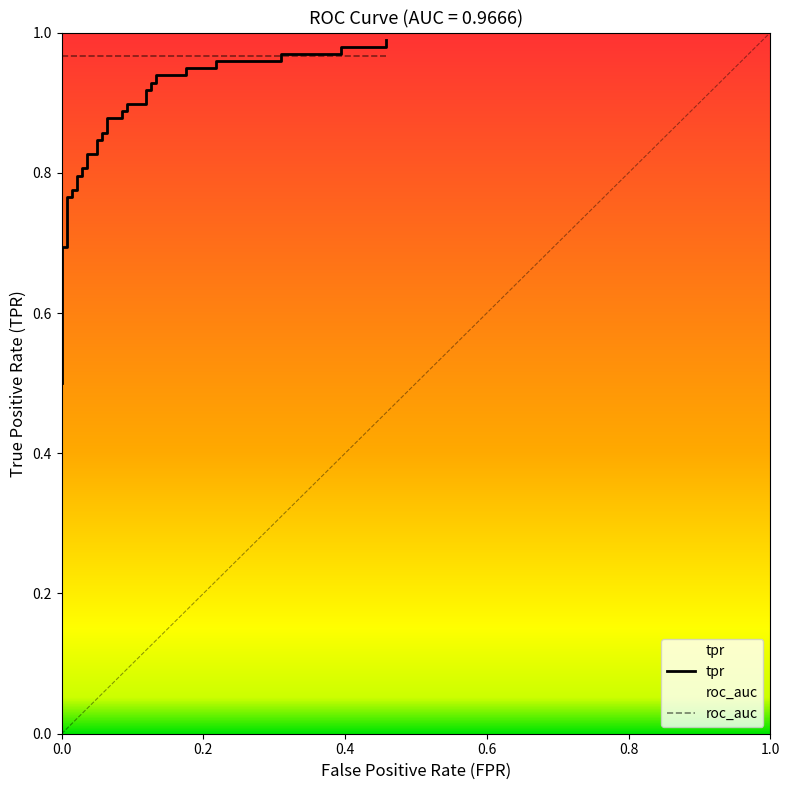

What is the difference between the maximum and minimum values?

0.5